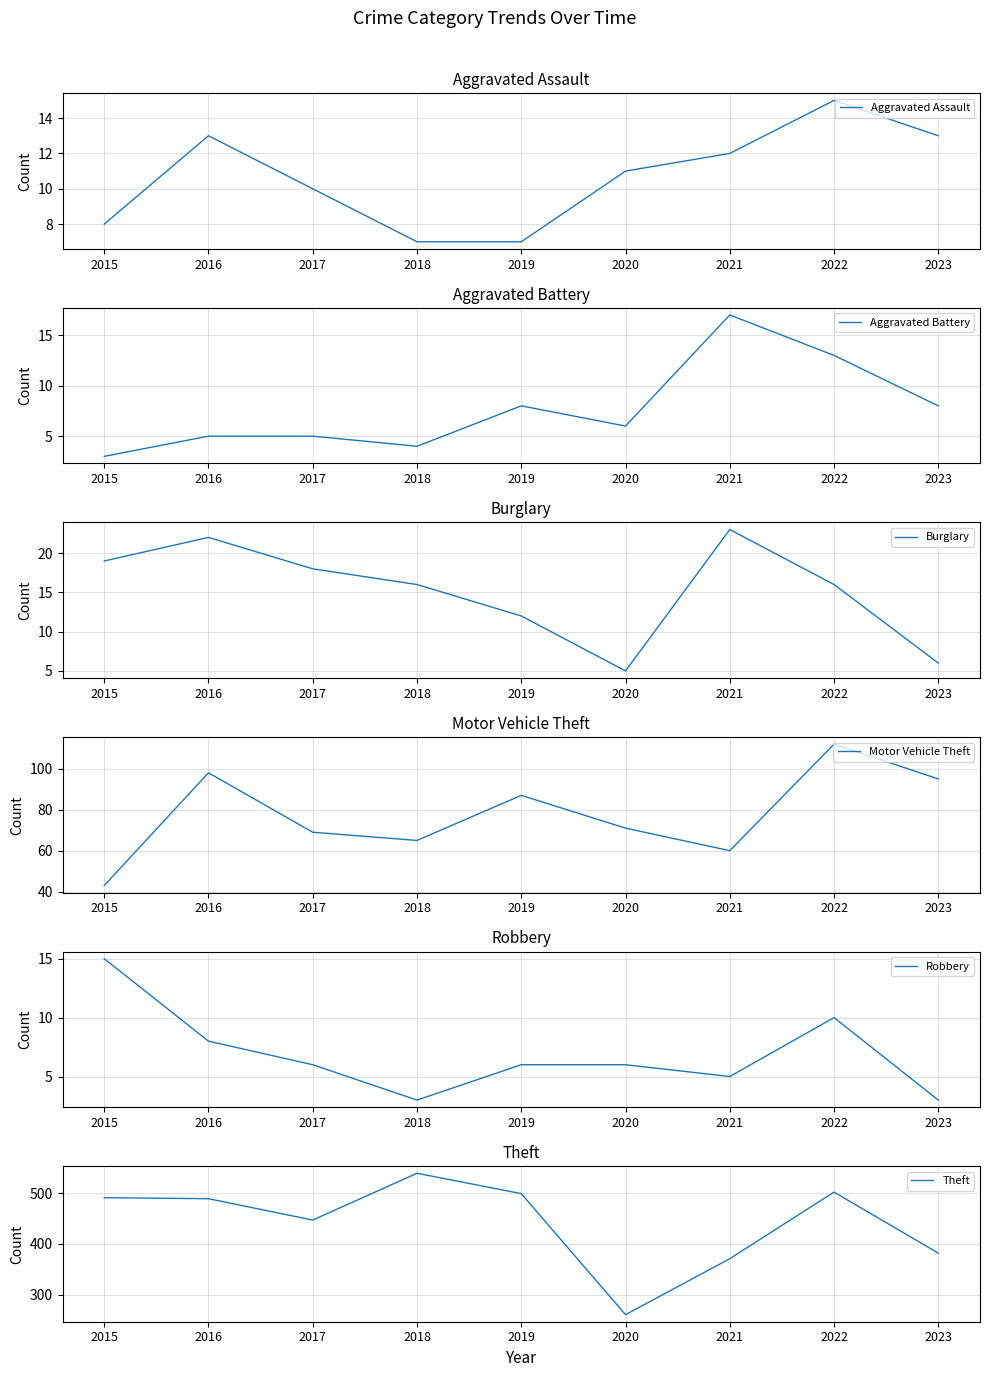

At which label does Aggravated Battery first exceed 6?

2019